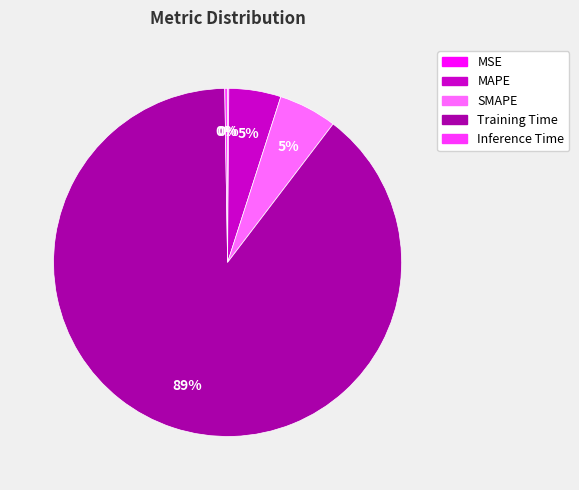

Between MAPE and Training Time, which is larger?

Training Time